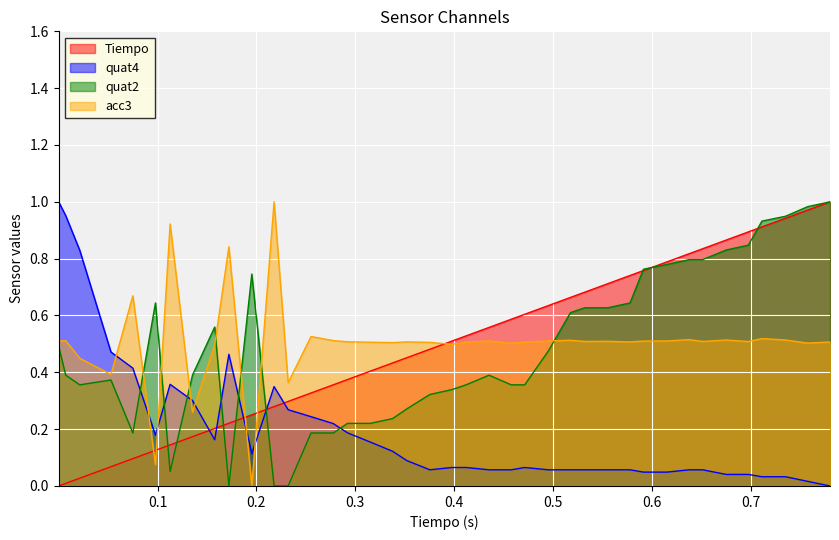

Rank the series by their maximum value, from highest to lowest.

Tiempo, quat4, quat2, acc3